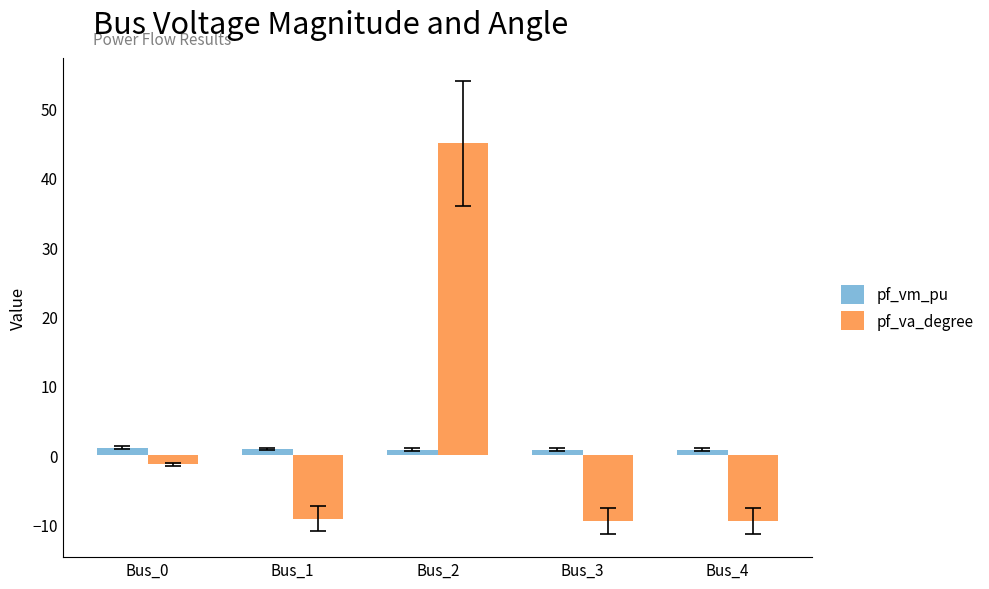

Are the bars grouped side by side (vs. stacked)?

Yes